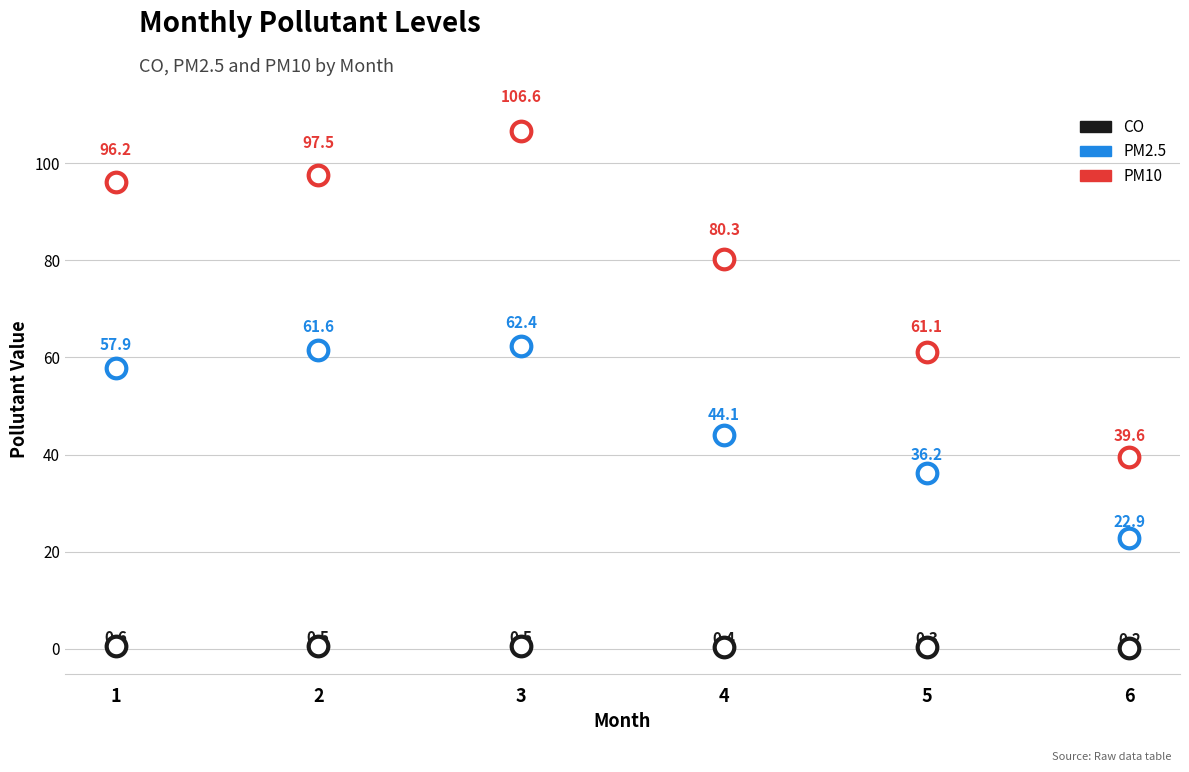

Count the number of points in this scatter plot.

18